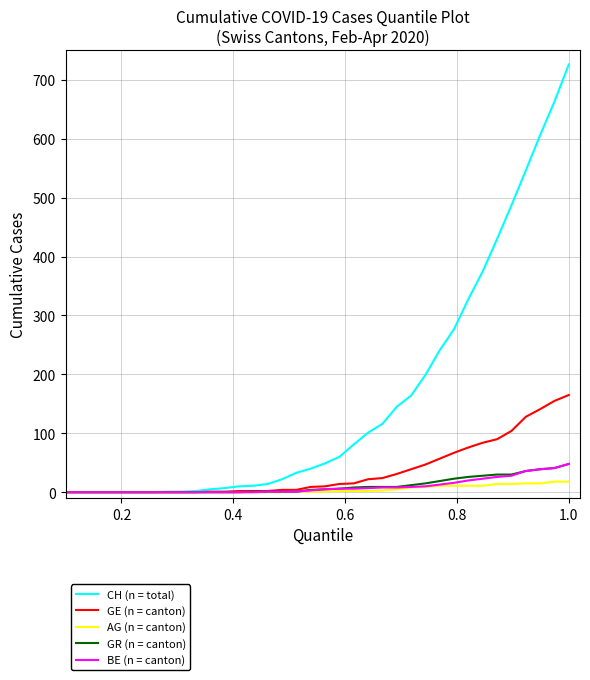

Which series has the largest range (max minus min)?

CH (n = total)